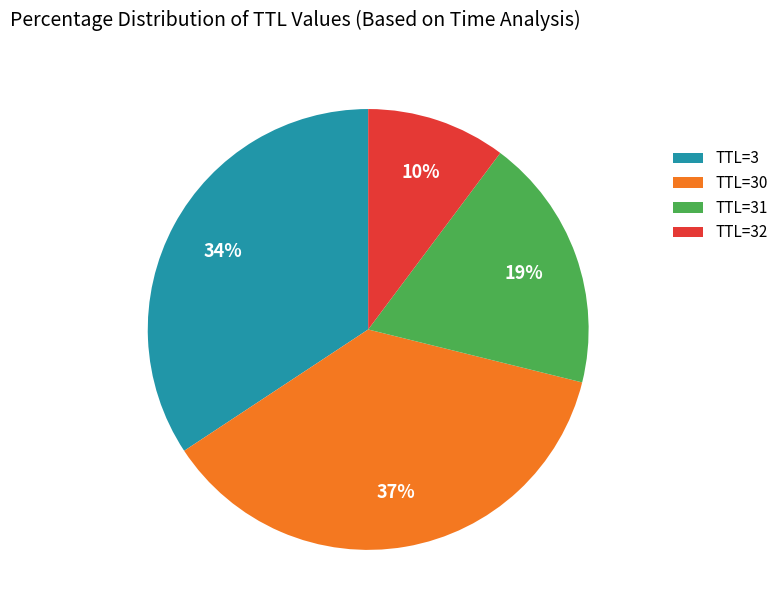

To the nearest percent, what is the difference between the TTL=3 and TTL=32 slice percentages?

24%